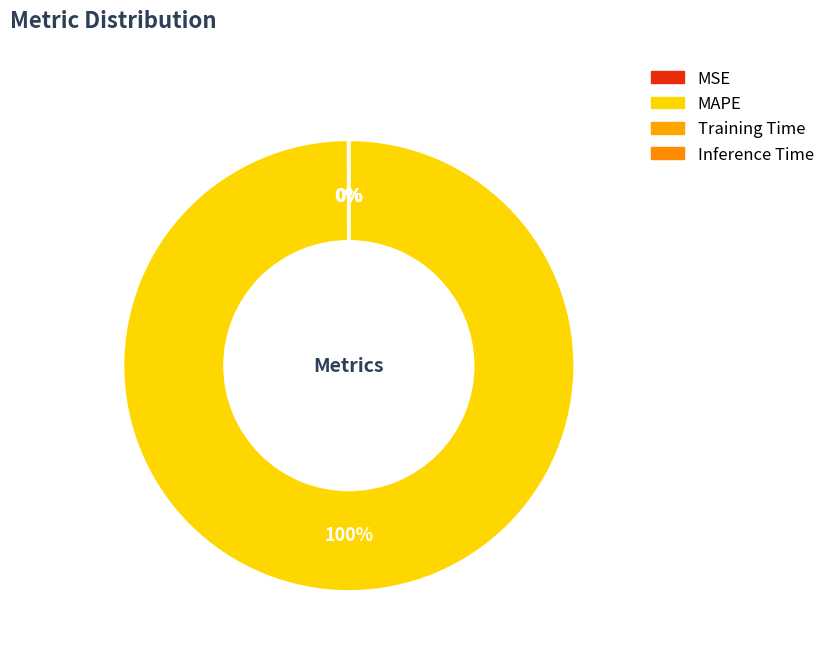

What percentage is NOT represented by MSE?

100.0%